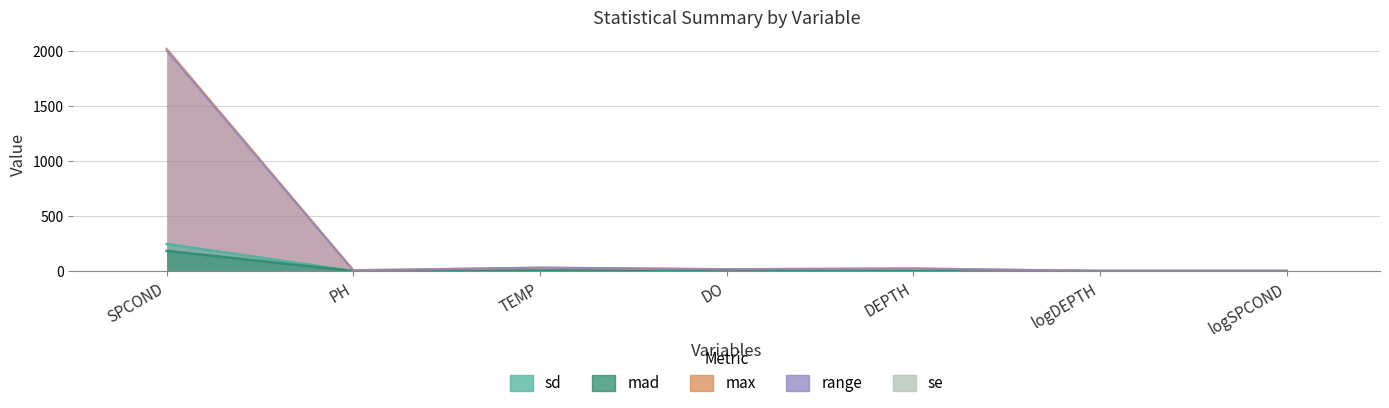

Where is sd nearest to the value 123?

TEMP